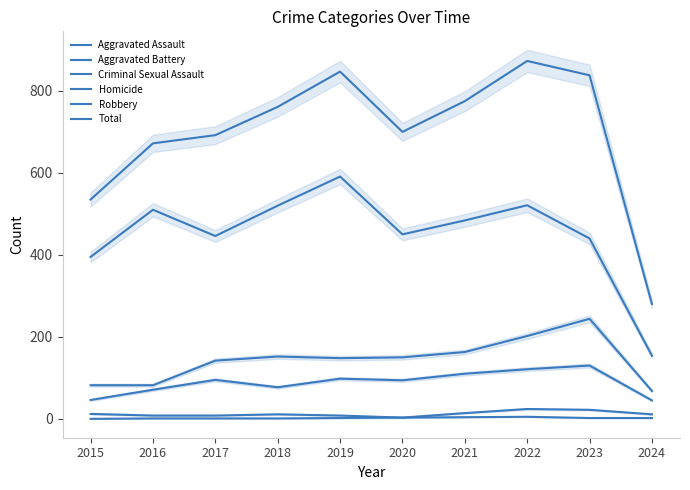

What is the value of the Aggravated Battery point at the 8th from the left?

202